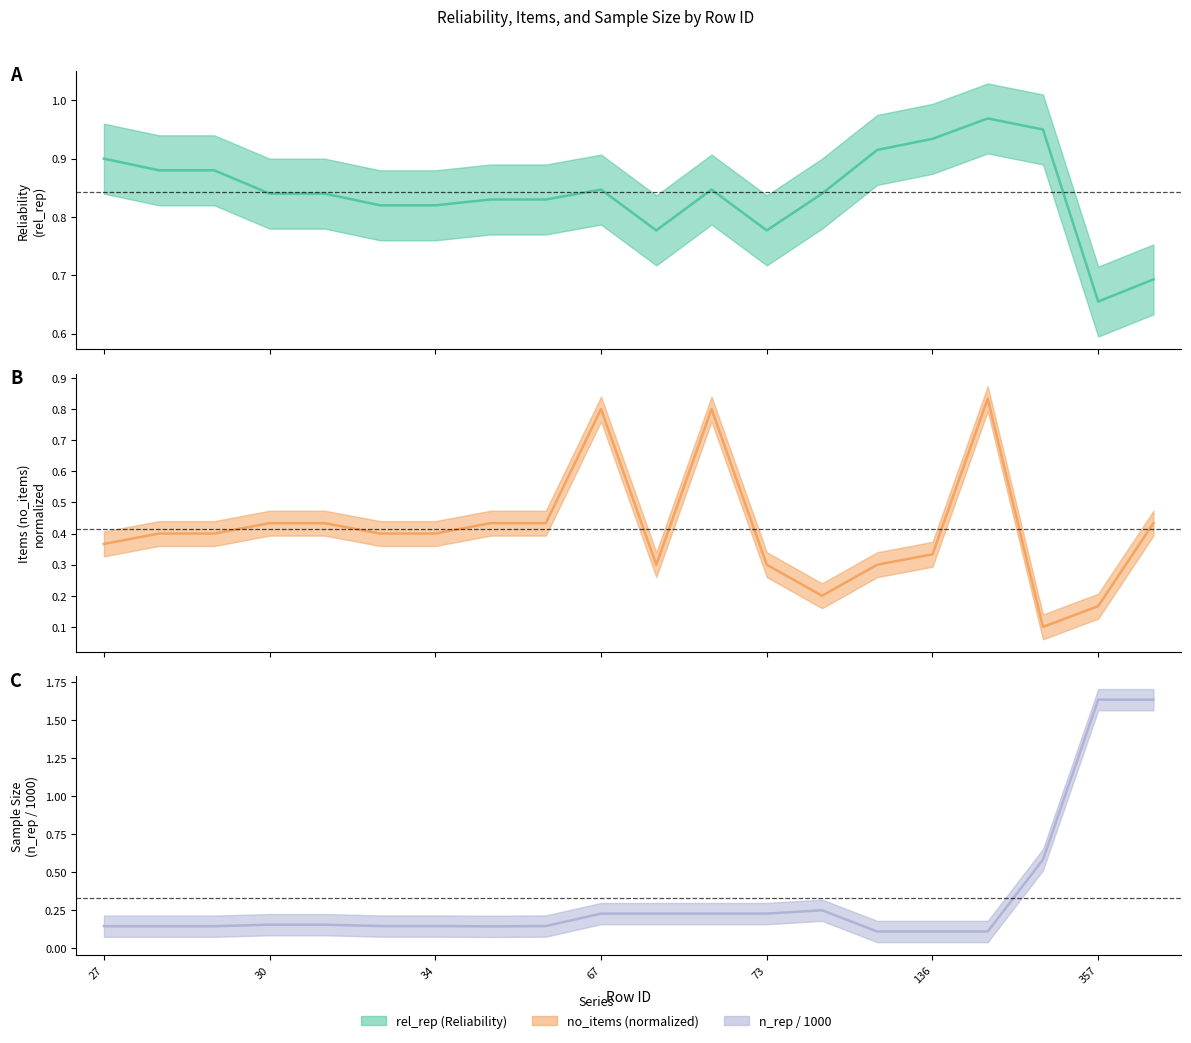

What is the sum of all rel_rep values?

16.8